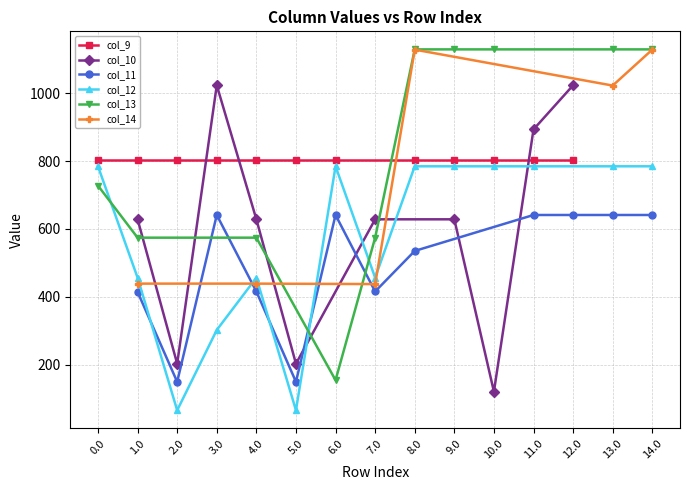

The value of col_11 at 7.0 is 218.5. True or false?

False